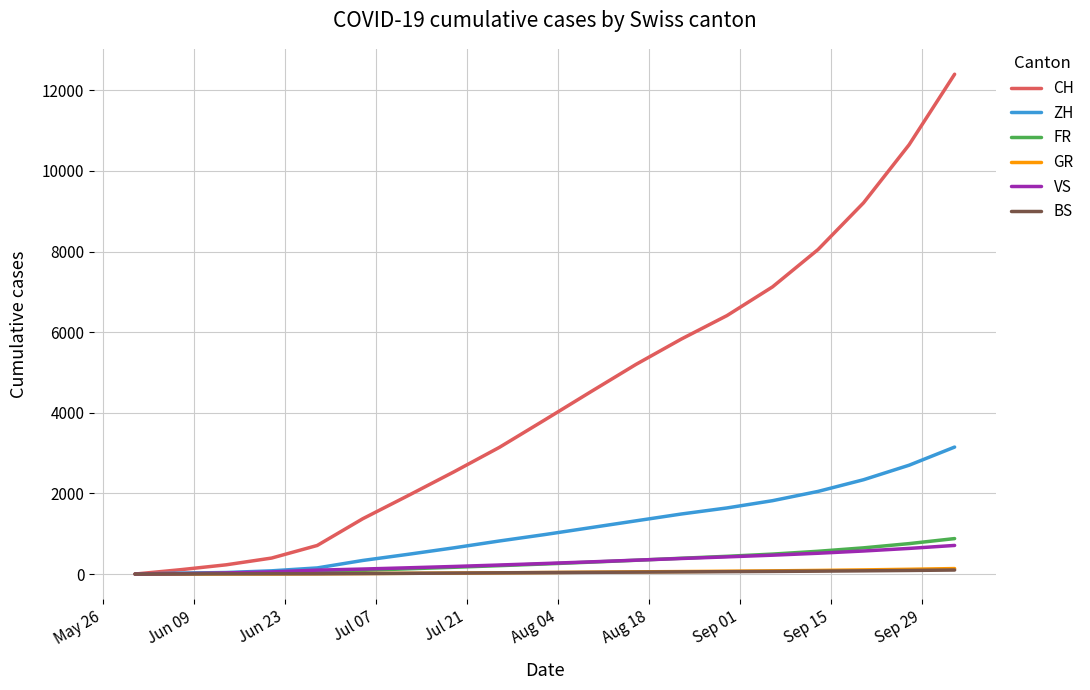

What is the maximum value for FR?

880